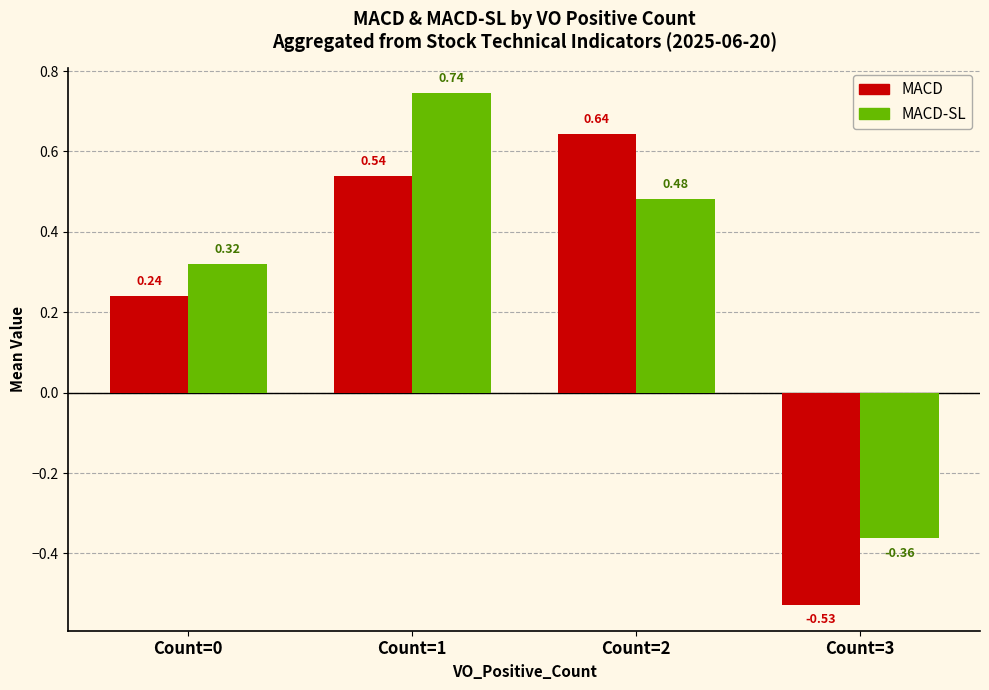

Which series has the largest total across all categories?

MACD-SL